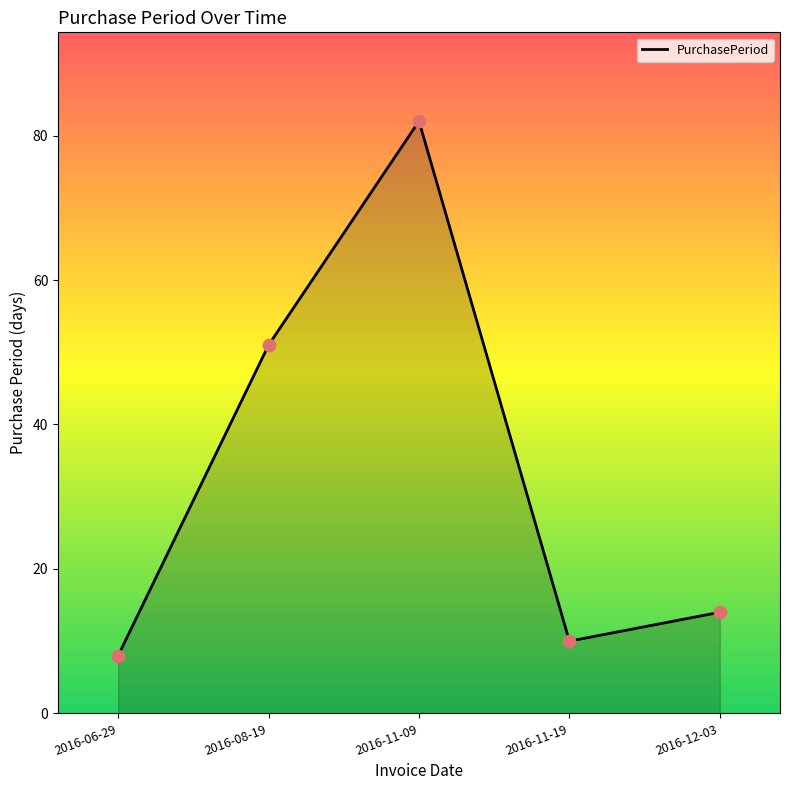

Approximately how many times larger is the value at 2016-11-09 compared to 2016-08-19?

1.6